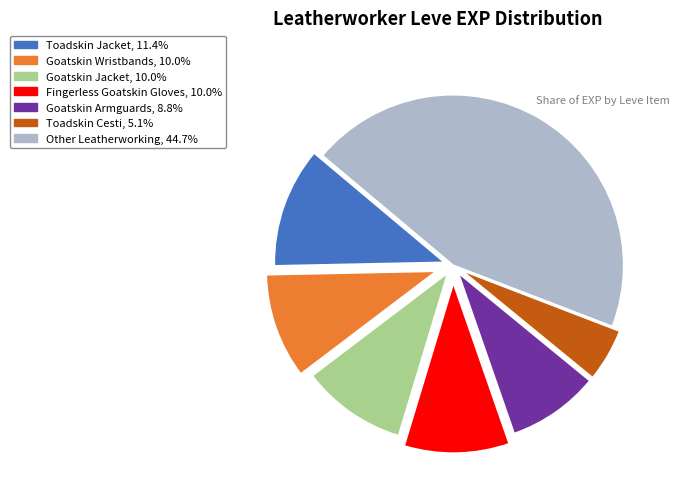

Is there any slice that represents more than half of the pie?

No